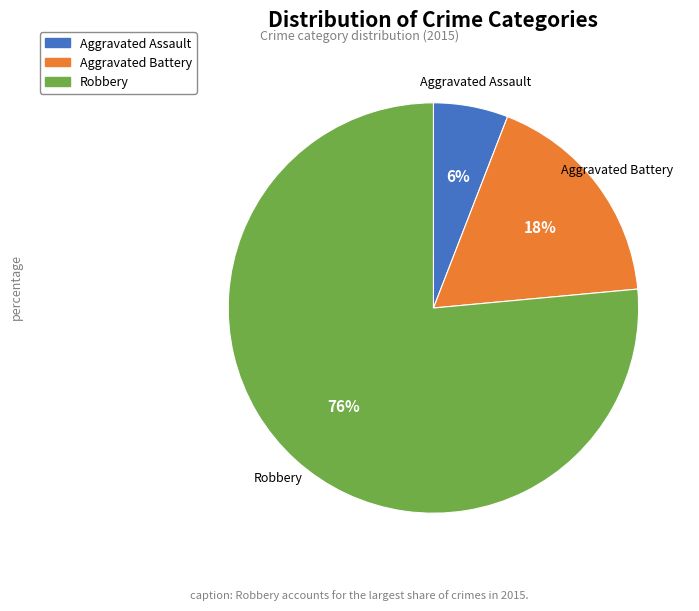

Between Aggravated Assault and Robbery, which is larger?

Robbery